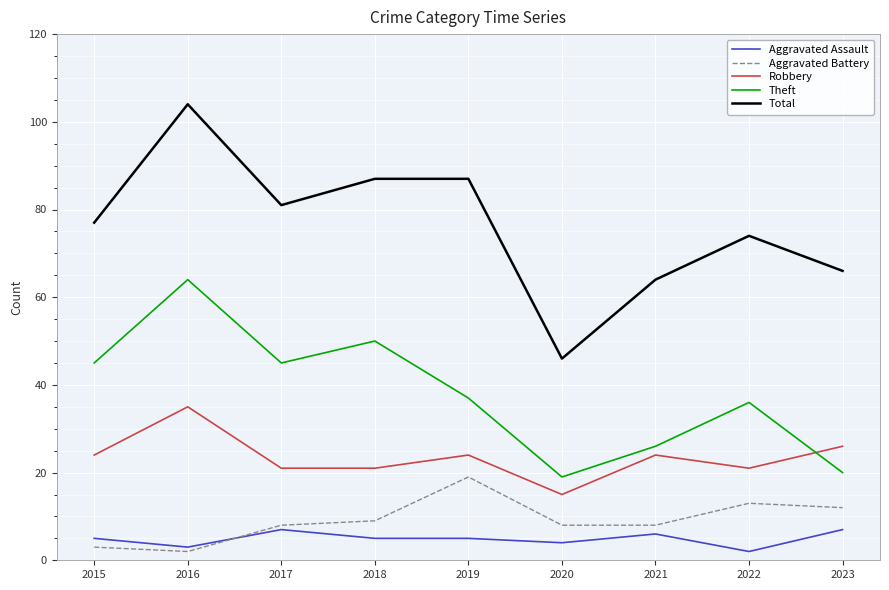

Which series has the widest spread of values?

Total